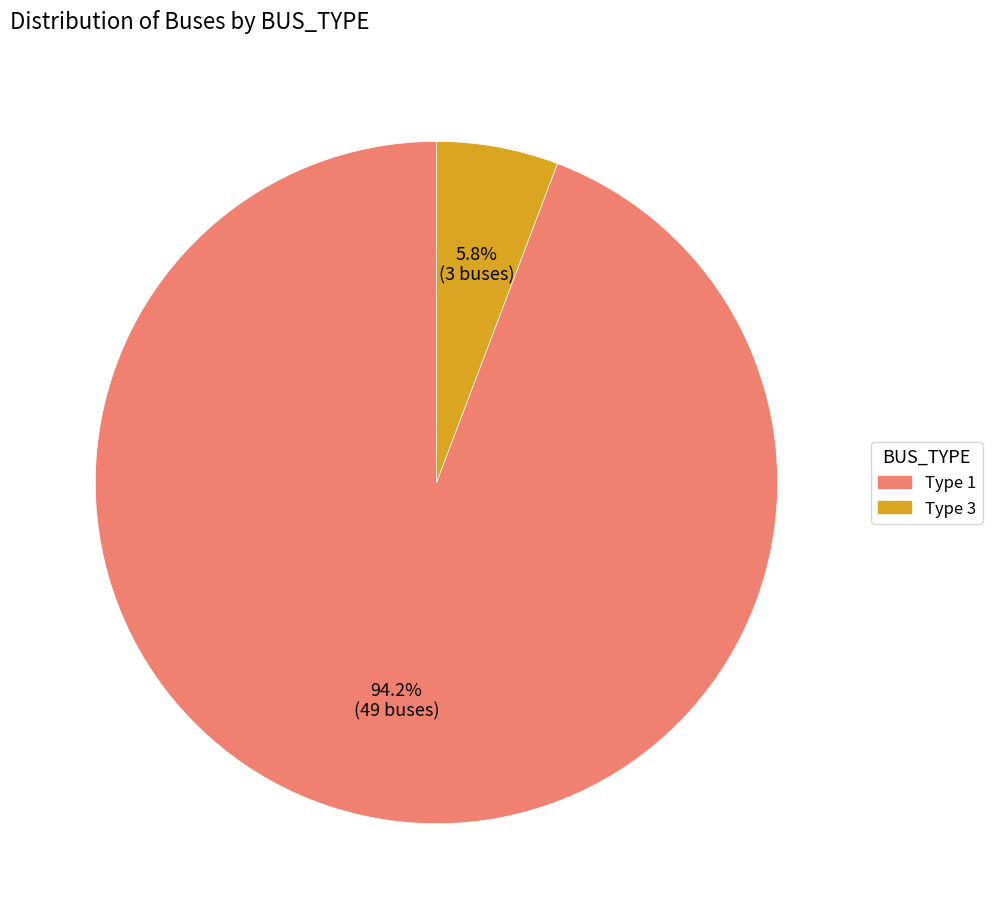

Which slice is the smallest?

Type 3